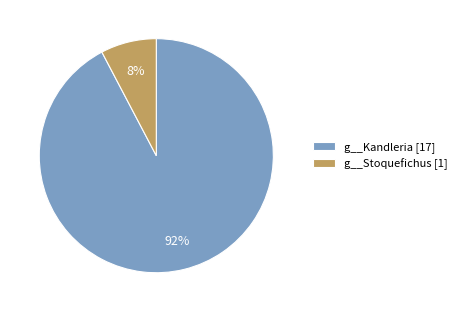

To the nearest percent, what is the average slice percentage?

50%